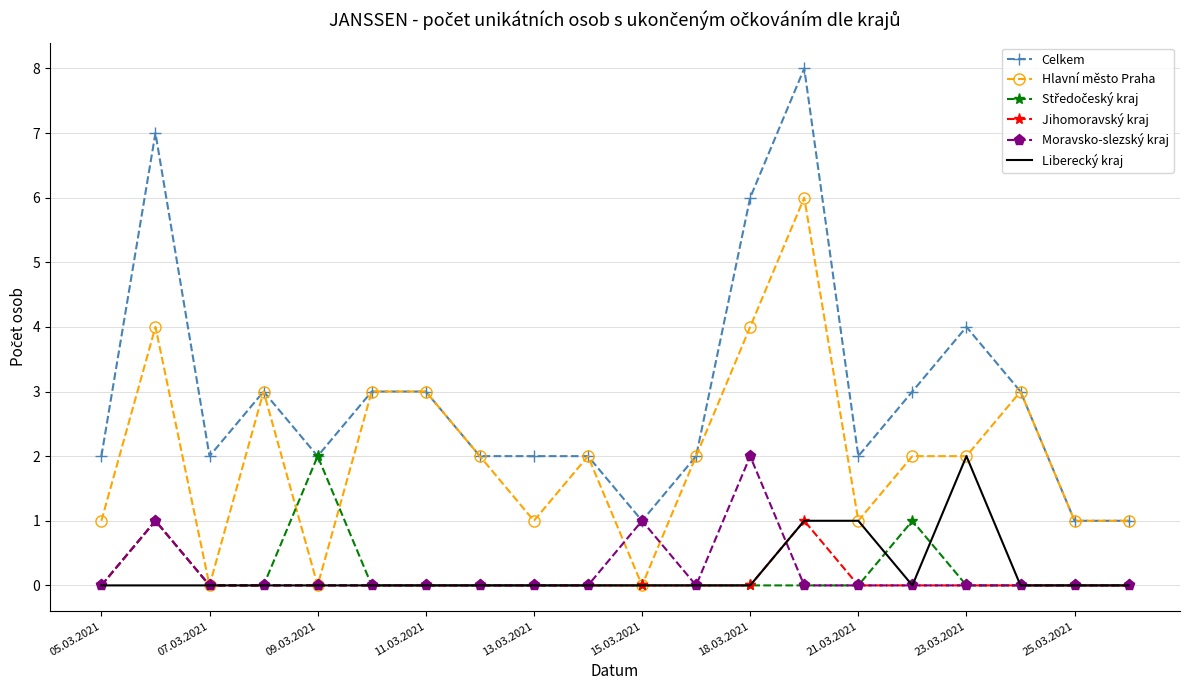

How many Liberecký kraj values are between 0 and 1?

19